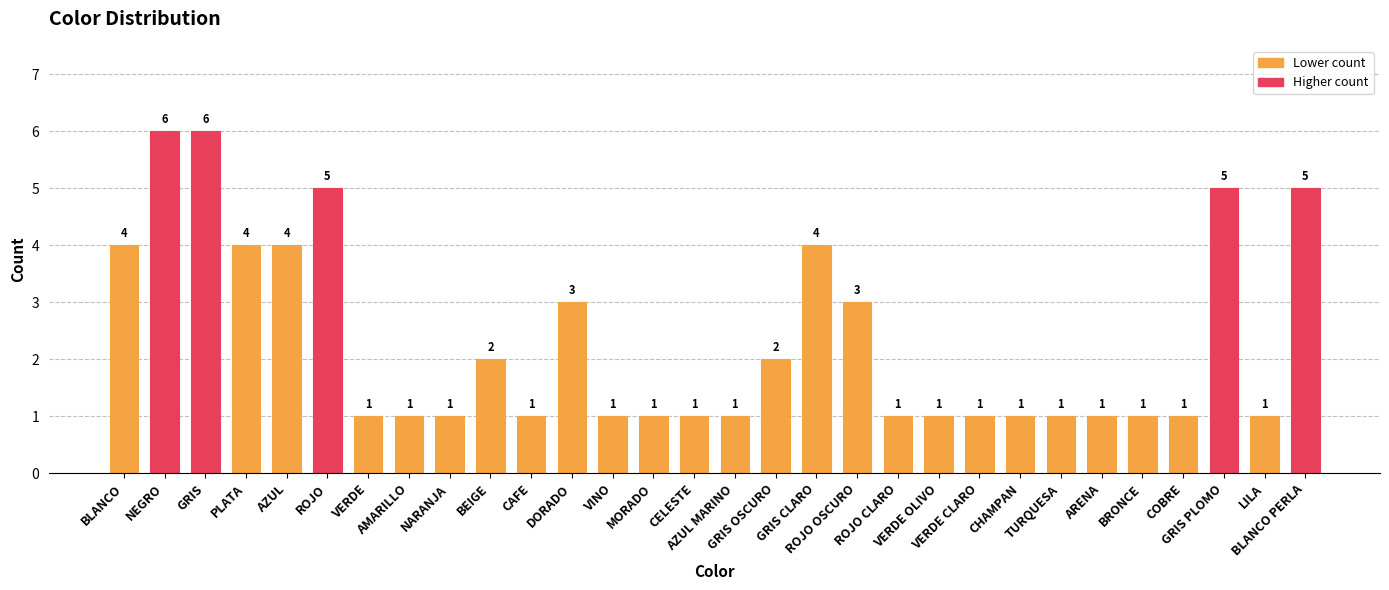

How many data points does each series have?

30